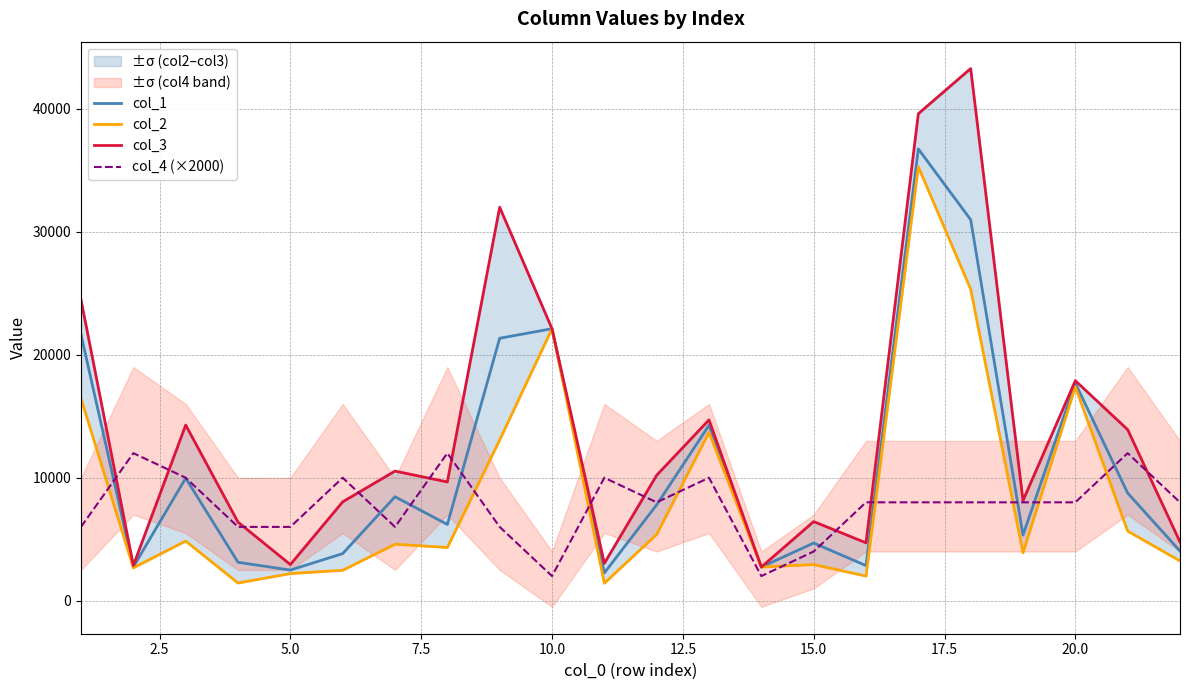

What is the maximum value for col_4 (×2000)?

12000.0